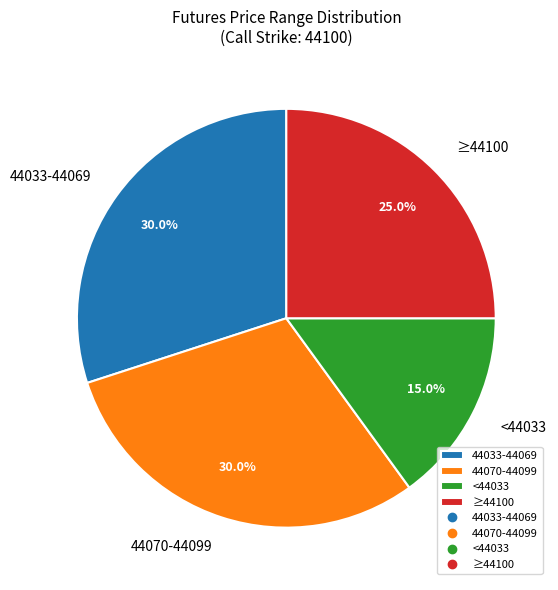

Is <44033 the majority of the pie?

No